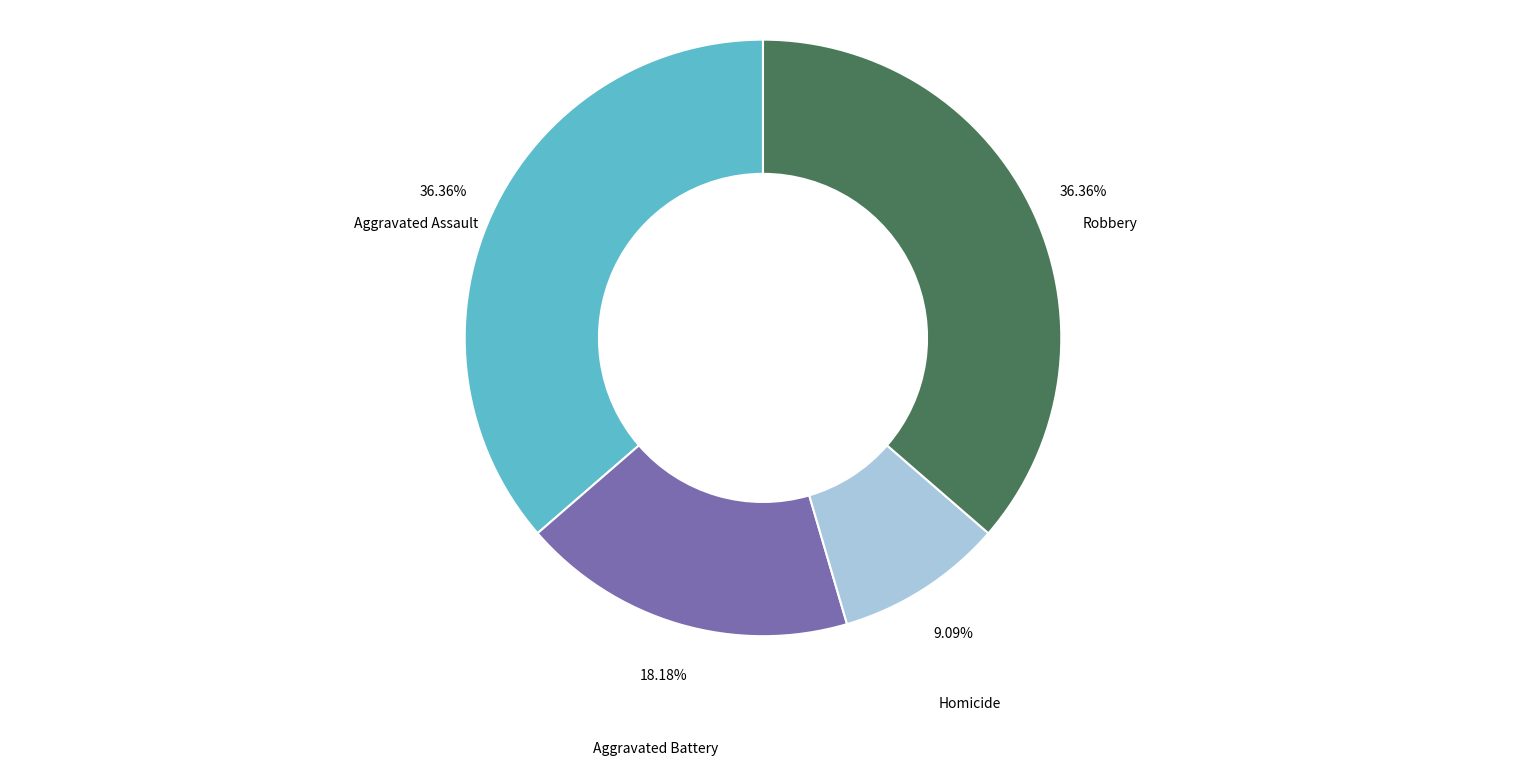

Is there any slice that represents more than half of the pie?

No